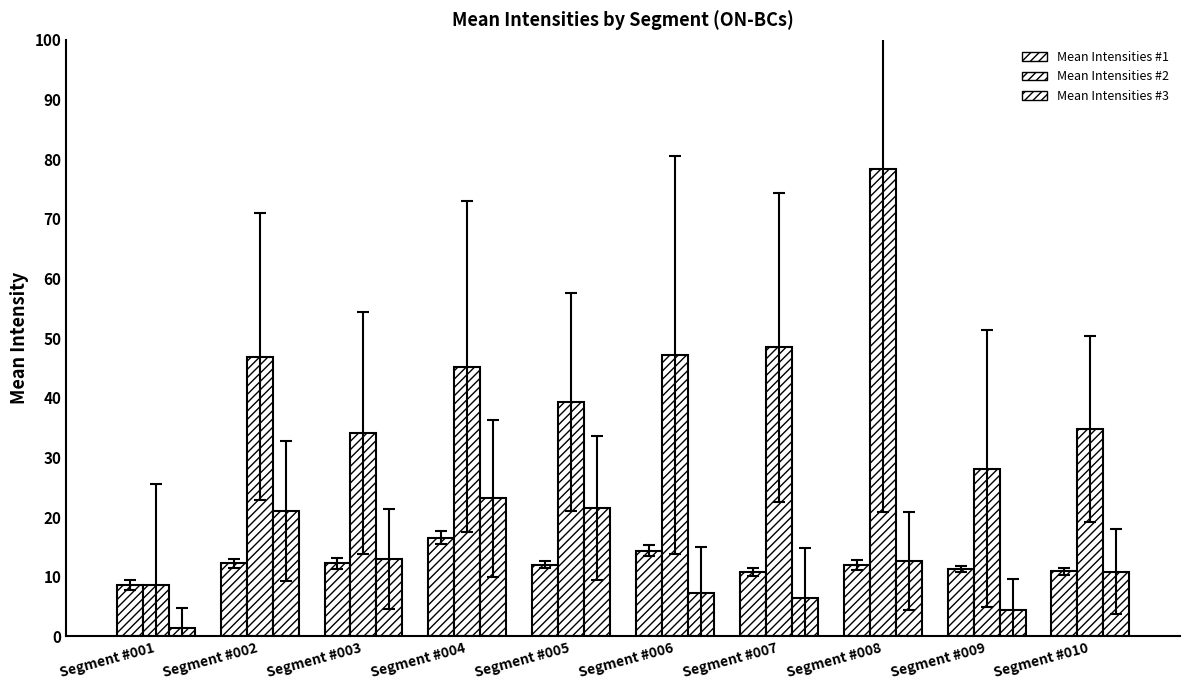

Which series has the largest total across all categories?

Mean Intensities #2